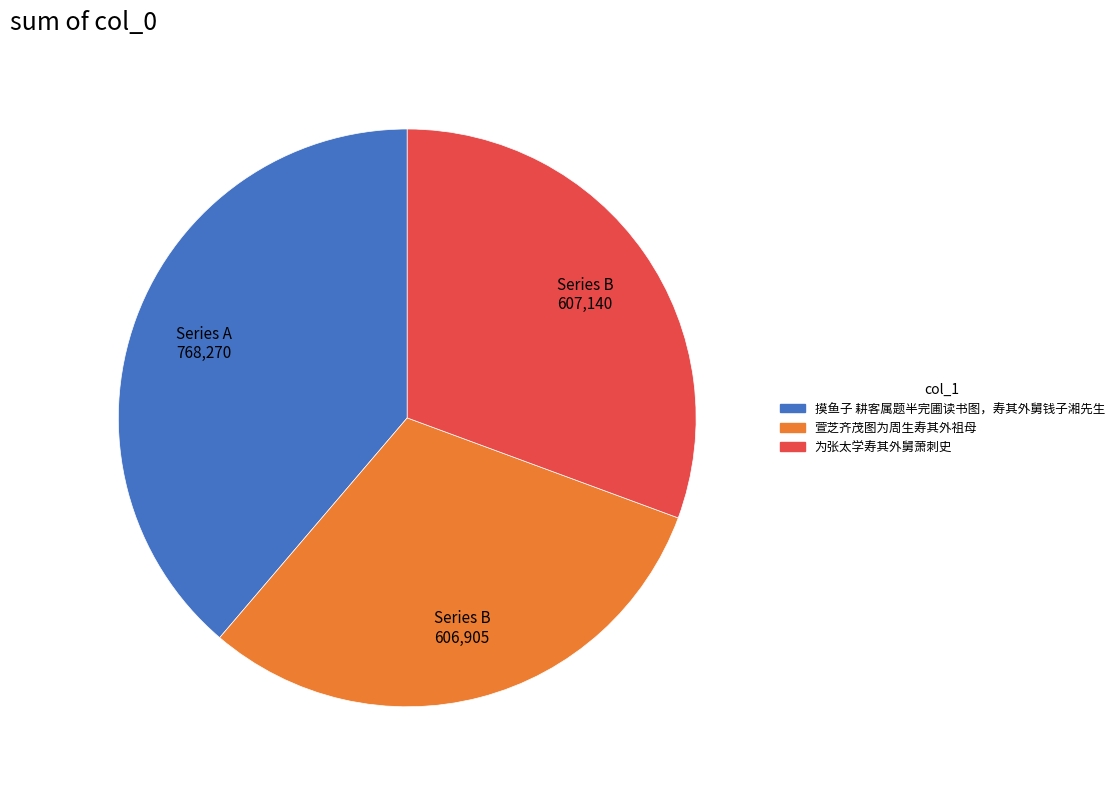

What is the ratio of the value at 萱芝齐茂图为周生寿其外祖母 to the value at 为张太学寿其外舅萧刺史?

1.0